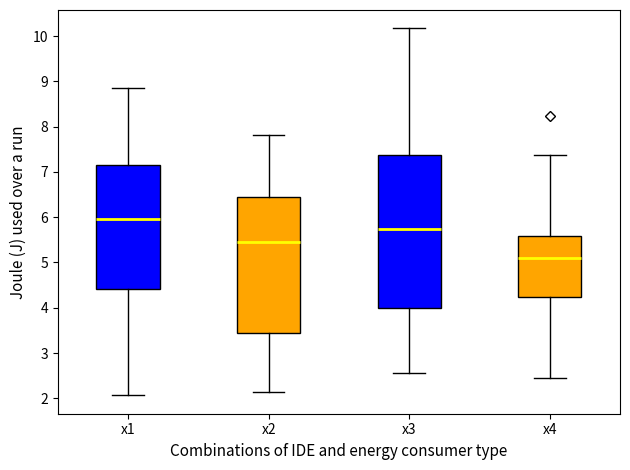

Where does the median line of the box for x2 sit on the y-axis? The values are not printed on the chart, so give them approximately, as read against the axis.

5.4